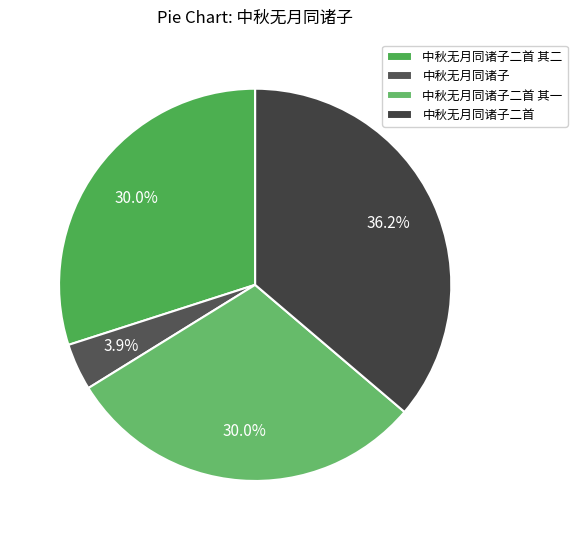

The 中秋无月同诸子二首 其一 slice represents 30% of the pie. True or false?

True